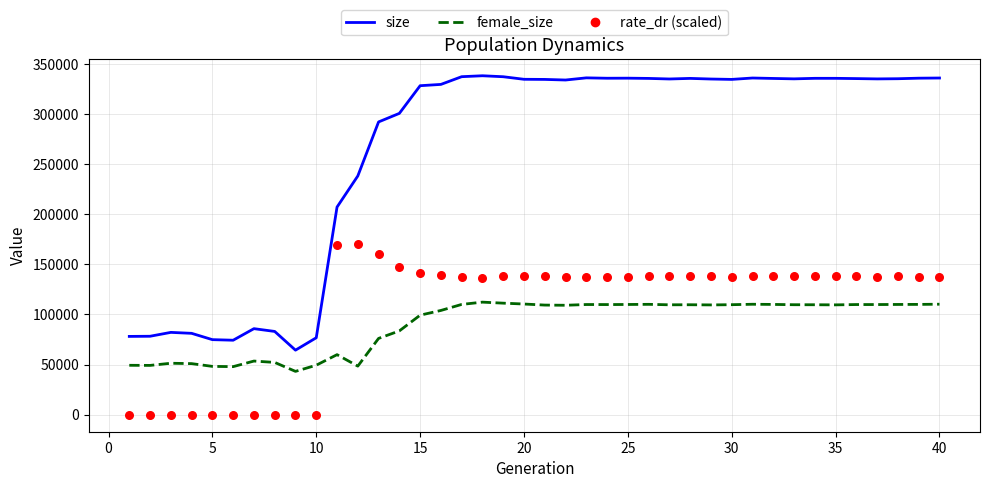

At how many categories does at least one series exceed 36781?

40